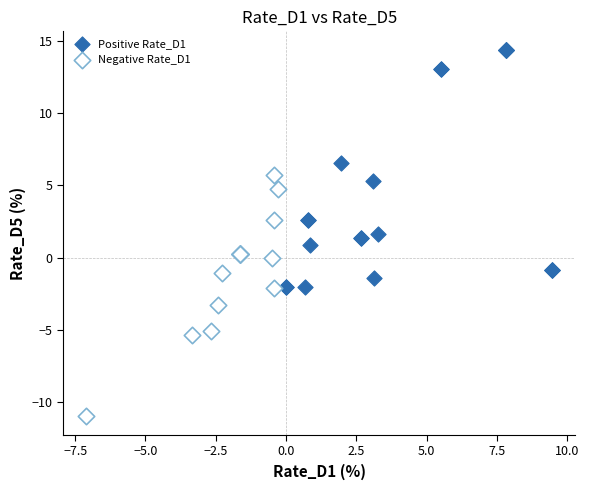

Which series reaches the maximum Y coordinate?

Positive Rate_D1